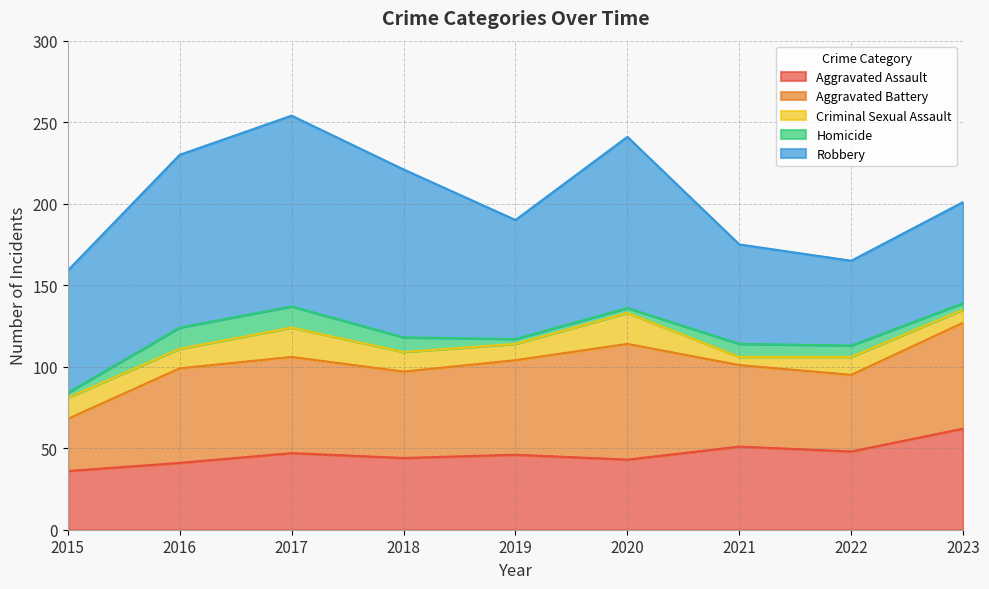

What is the average value of the Aggravated Battery series?

55